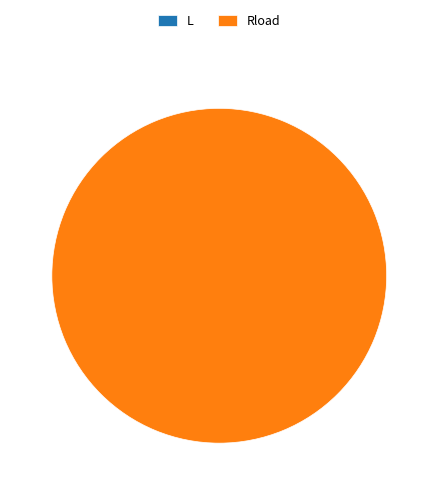

Which category accounts for the majority?

Rload